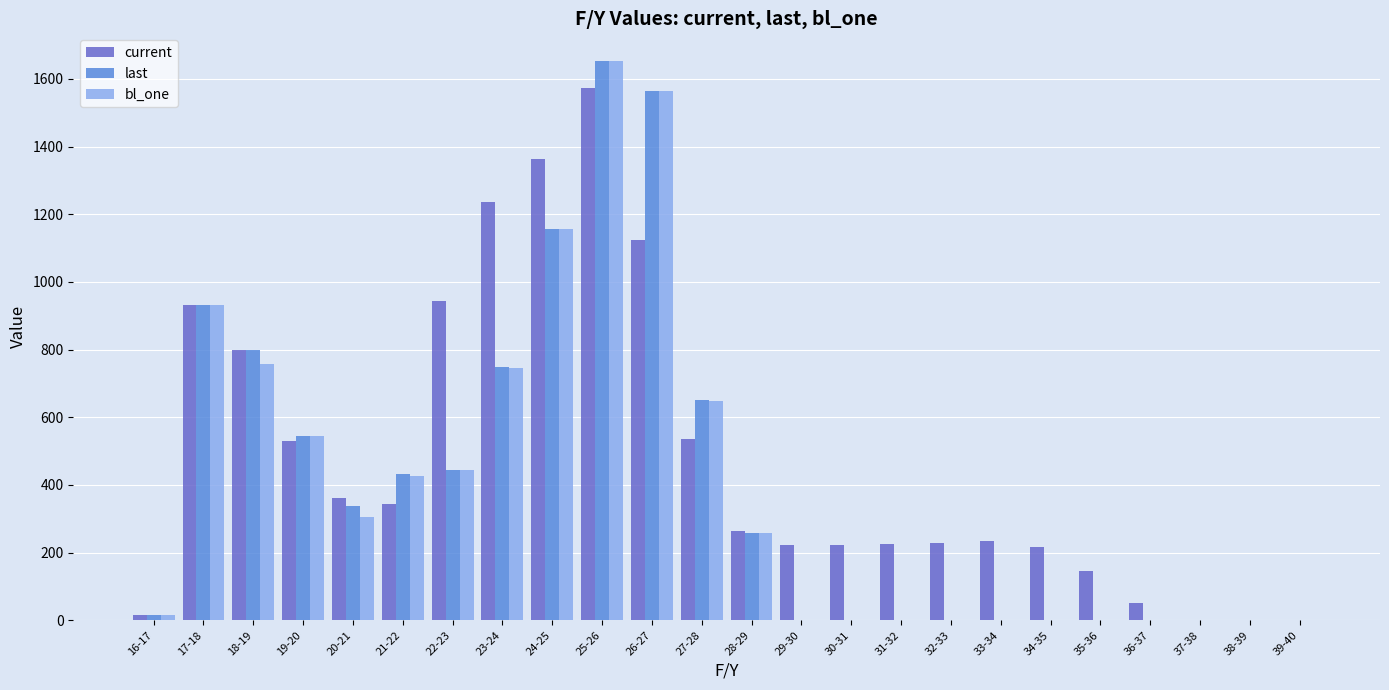

True or false: bl_one has a value of 0.0 at 36-37.

True